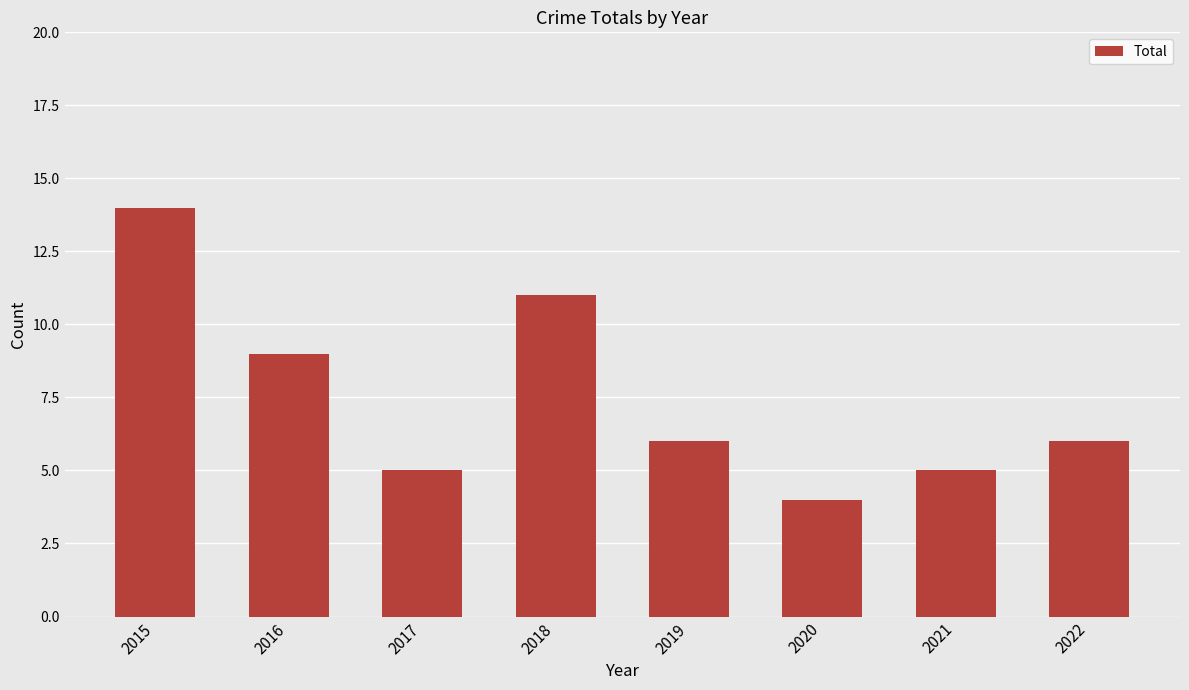

What is the difference between the second highest and minimum values?

7